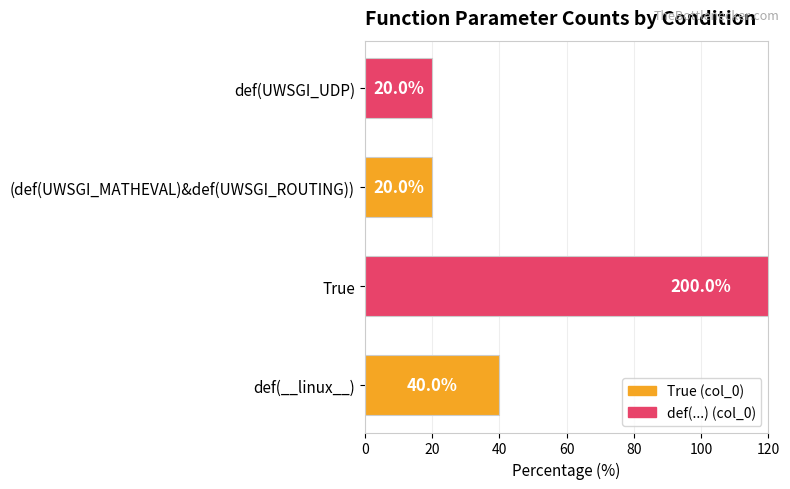

How many values exceed 40?

1